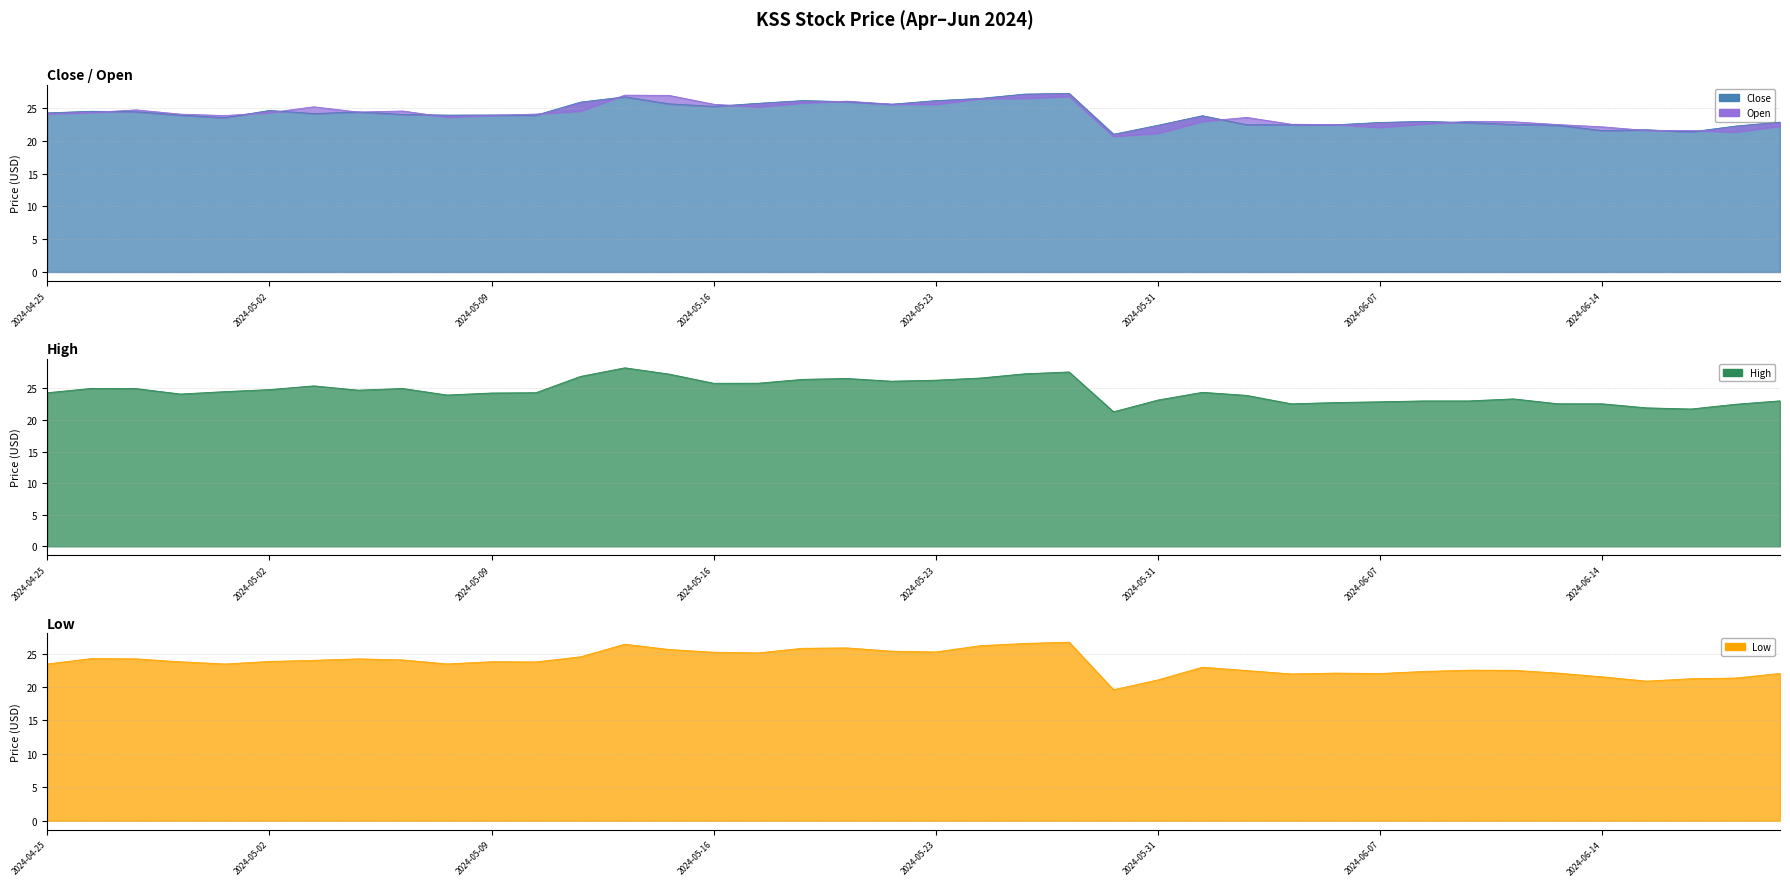

What value does the Open series have at 2024-05-14?

27.0